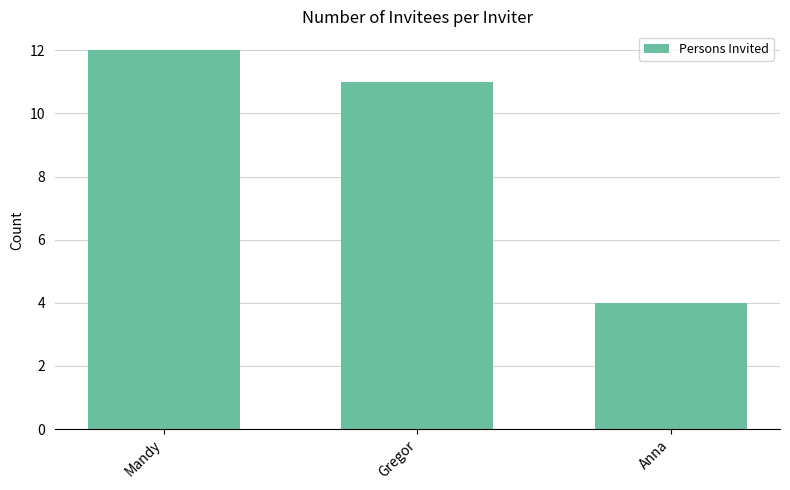

What is the label of the 1st bar from the left?

Mandy